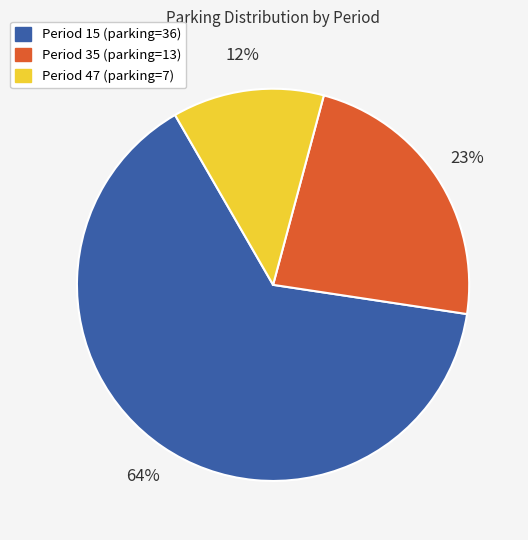

Is there any slice that represents more than half of the pie?

Yes